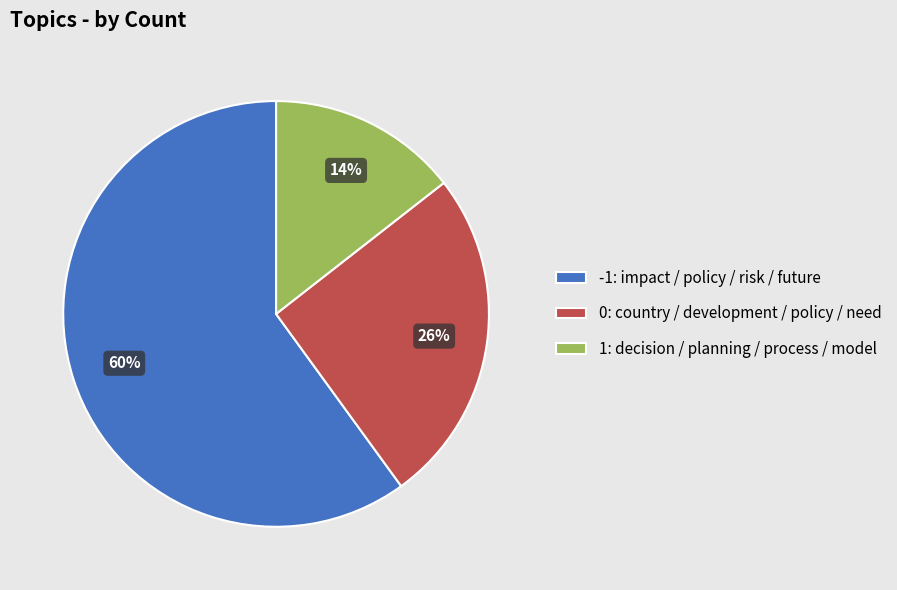

True or false: 0: country / development / policy / need accounts for 18% of the total.

False